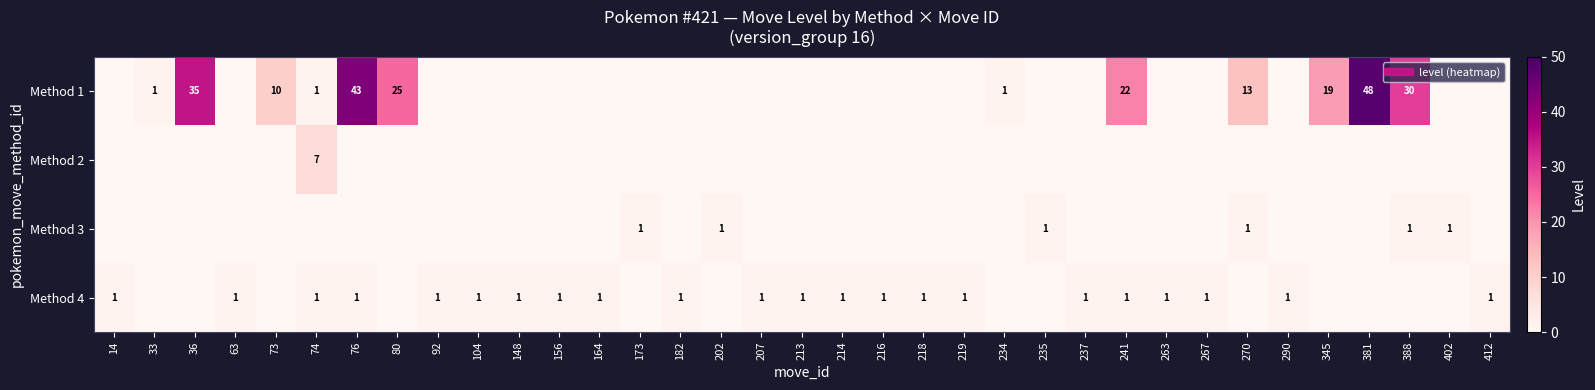

At which category is the sum across all series the highest?

381